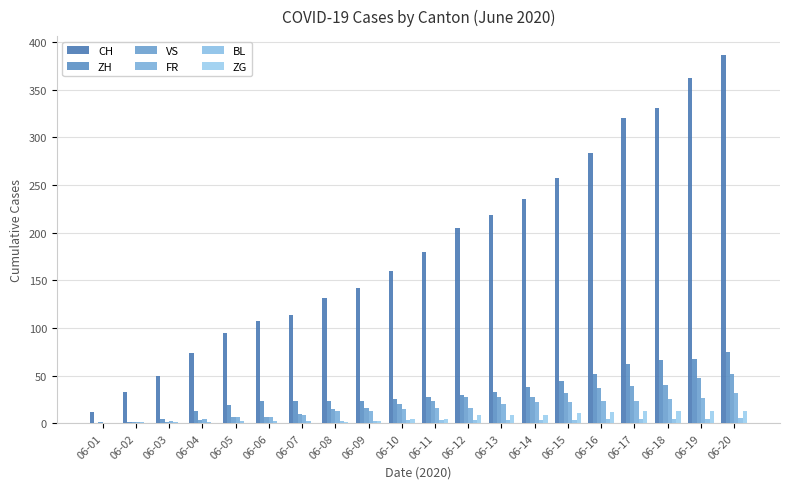

How many categories are shown in the chart?

20